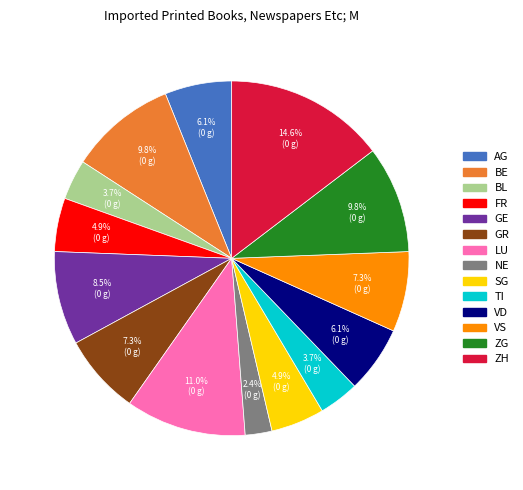

To the nearest percent, what portion does LU represent?

11%